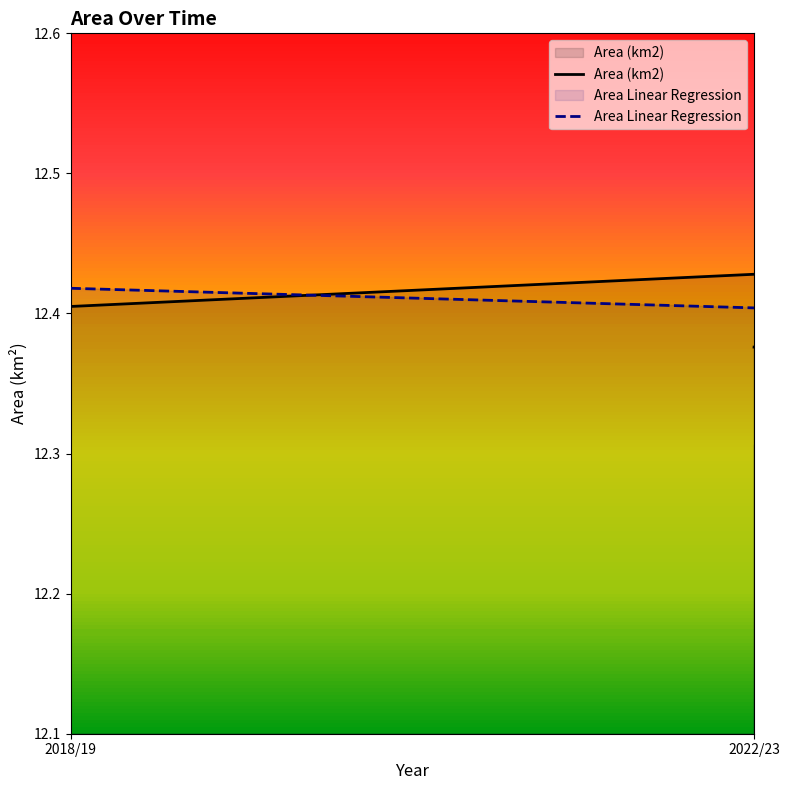

What is the sum of all Area Linear Regression values?

61.8